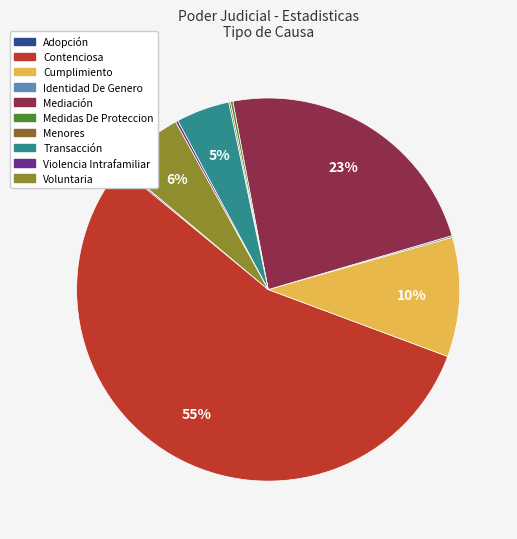

To the nearest percent, what portion does Voluntaria represent?

6%